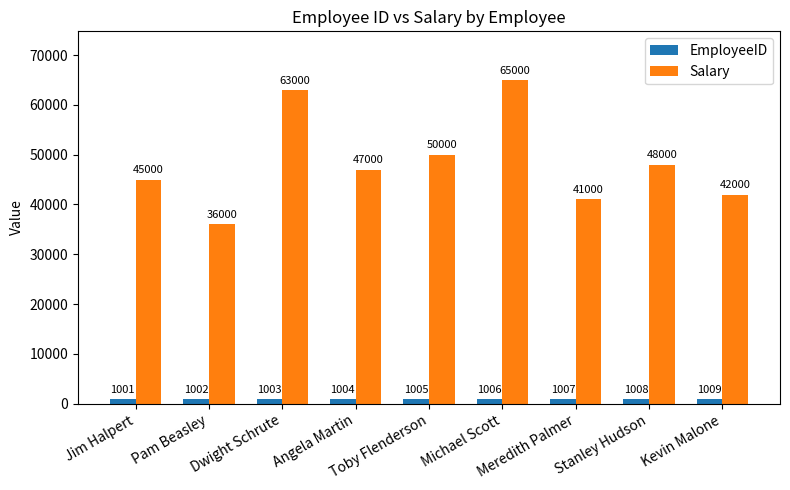

What is the highest value of the EmployeeID series?

1009